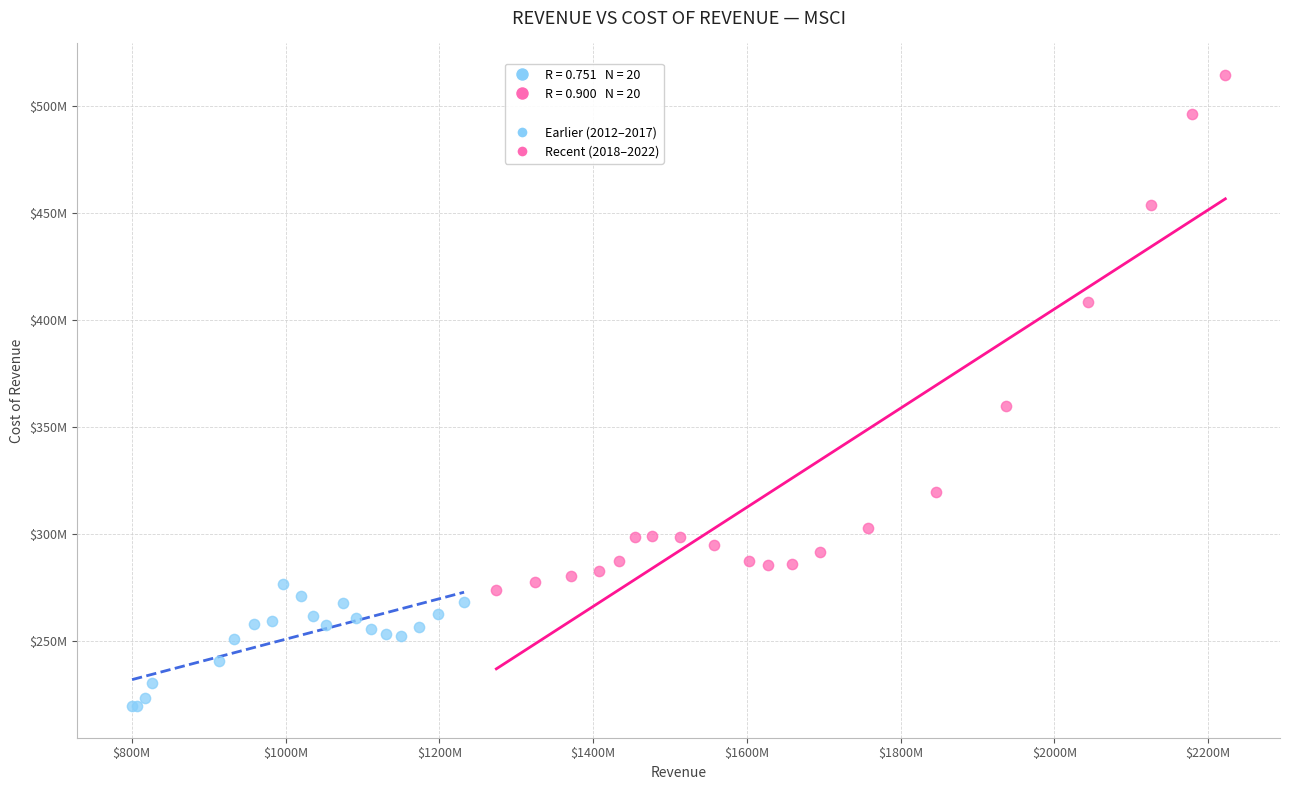

Which series has the largest Y range (max minus min)?

Recent (2018–2022)